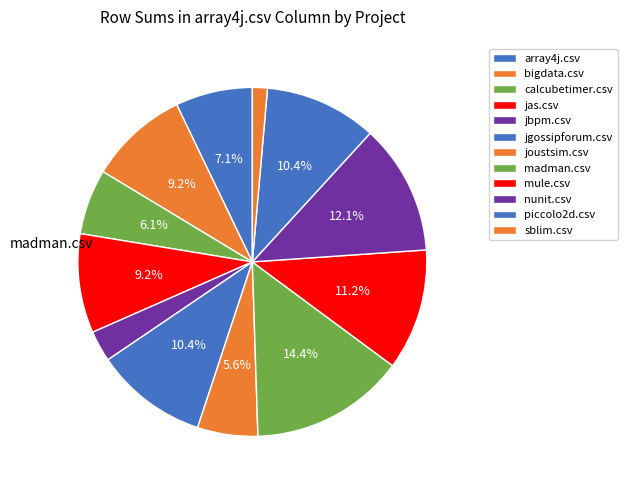

Rank the categories by value from lowest to highest.

sblim.csv, jbpm.csv, joustsim.csv, calcubetimer.csv, array4j.csv, jas.csv, bigdata.csv, piccolo2d.csv, jgossipforum.csv, mule.csv, nunit.csv, madman.csv